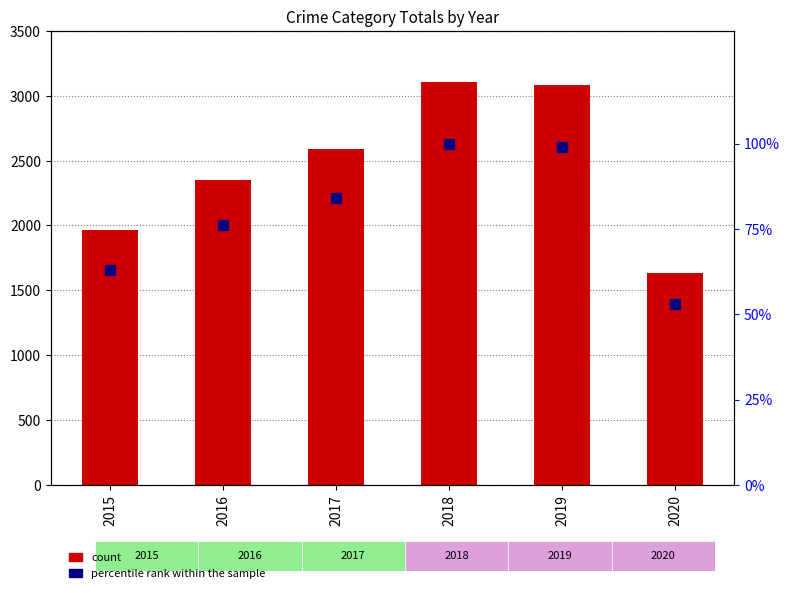

What is the average value of the count series?

2455